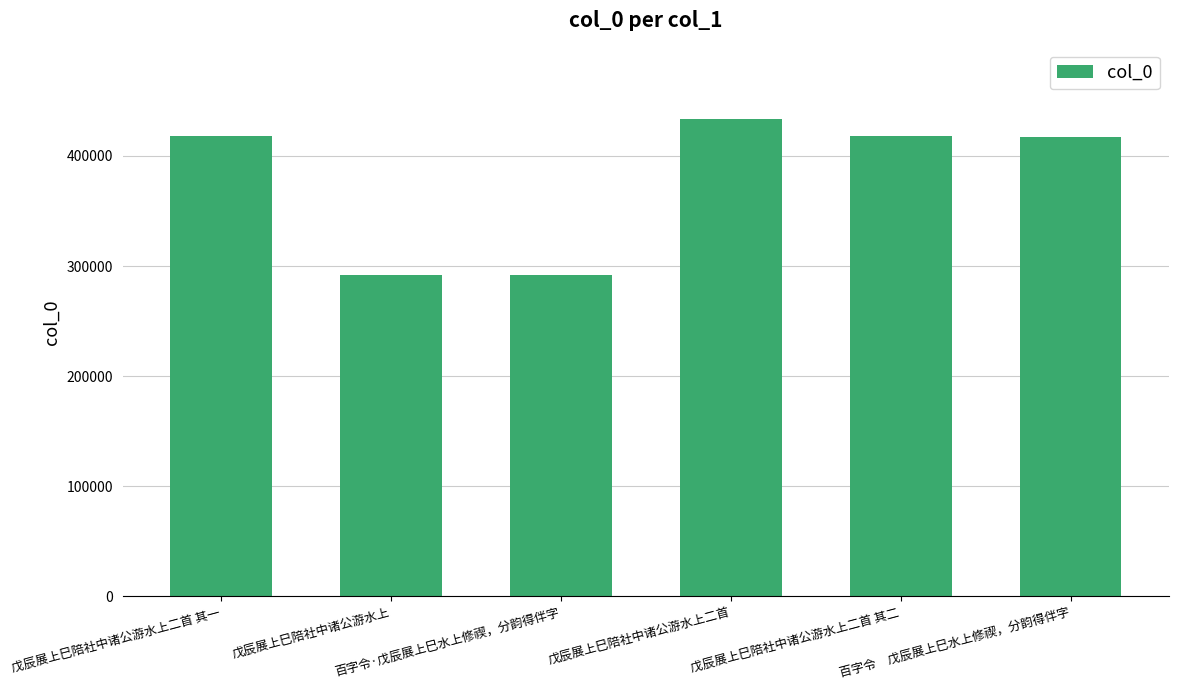

How many values are below 418214?

3